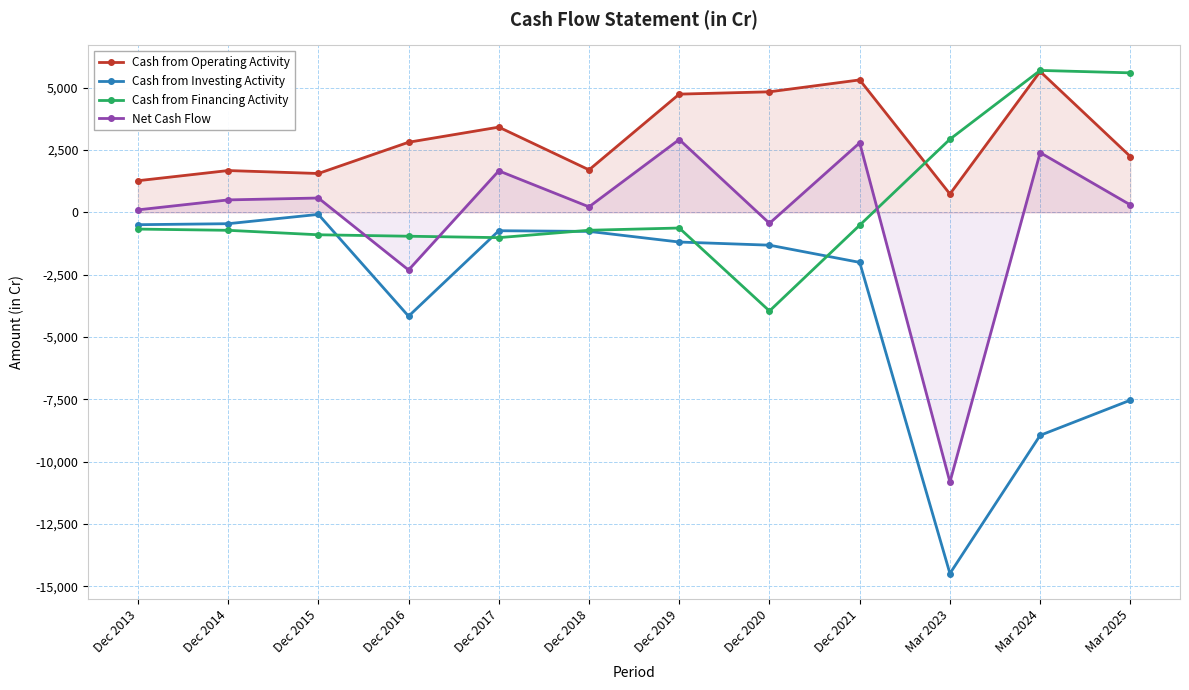

Rank the series by their maximum value, from lowest to highest.

Cash from Investing Activity, Net Cash Flow, Cash from Operating Activity, Cash from Financing Activity